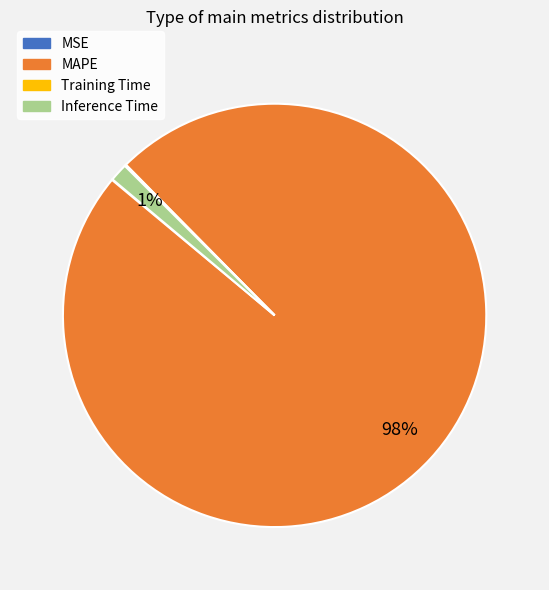

Between MAPE and Inference Time, which is larger?

MAPE